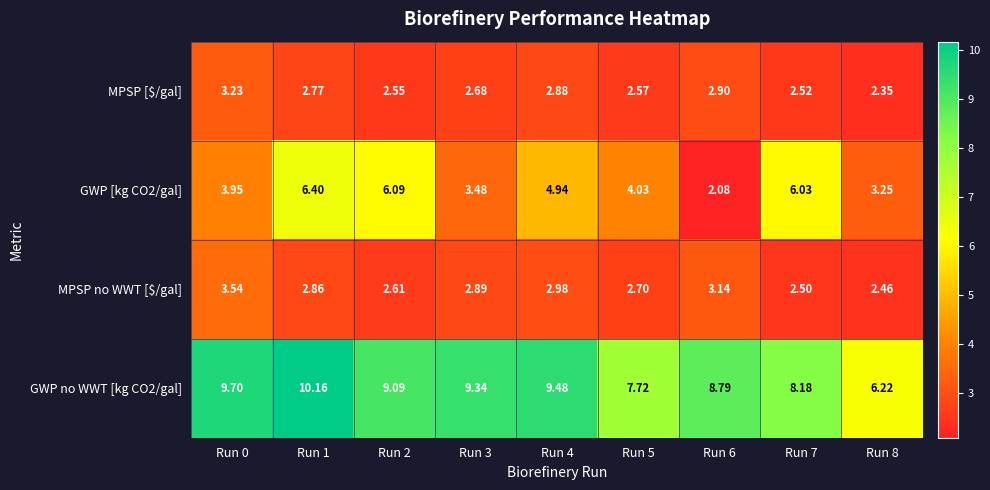

Is the value of GWP [kg CO2/gal] at Run 1 greater than the value of GWP no WWT [kg CO2/gal] at Run 0?

No